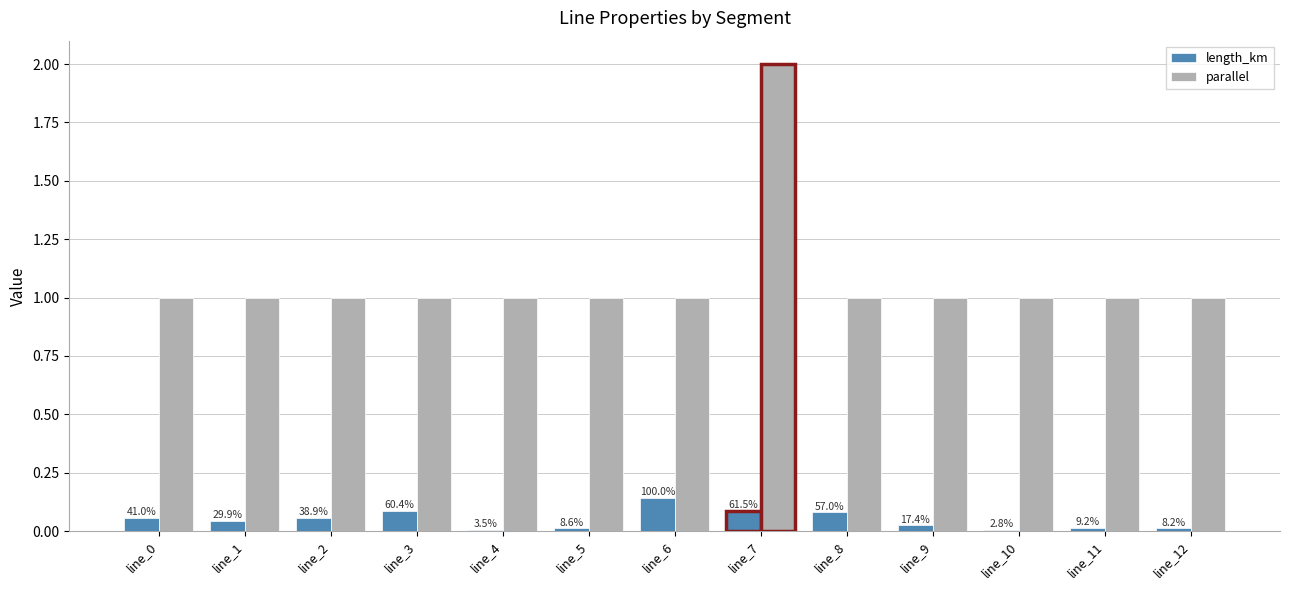

At which category is the sum across all series the highest?

line_7